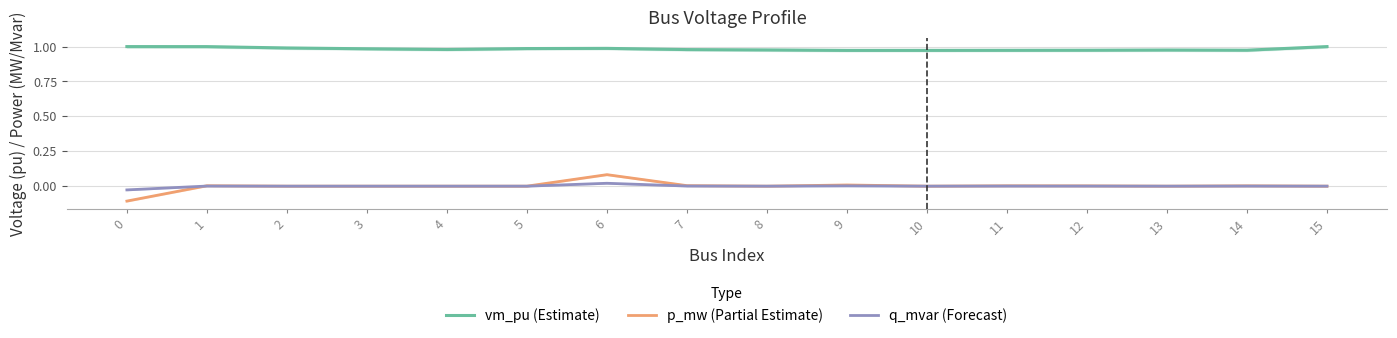

Rank the categories by p_mw (Partial Estimate) value from highest to lowest.

6, 9, 7, 1, 11, 14, 12, 2, 3, 4, 5, 8, 10, 13, 15, 0